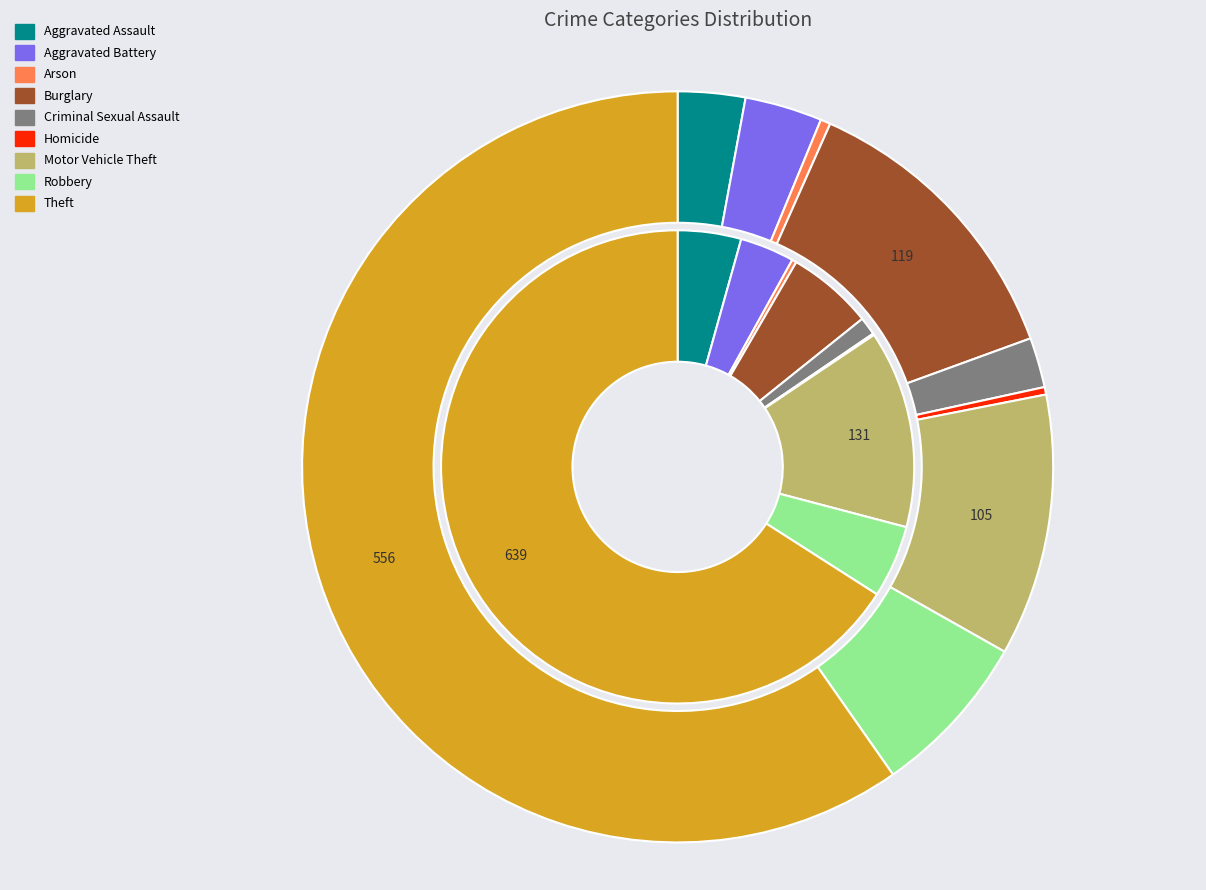

Is there any slice that represents more than half of the pie?

Yes